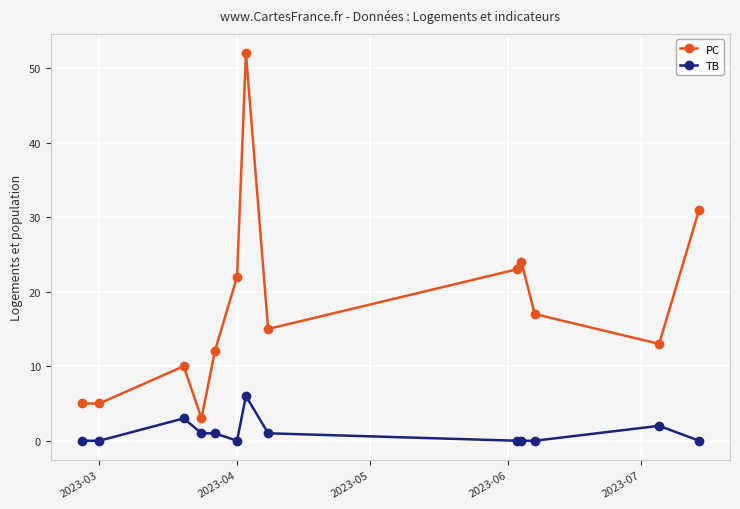

List the series in order of their overall mean, highest first.

PC, TB